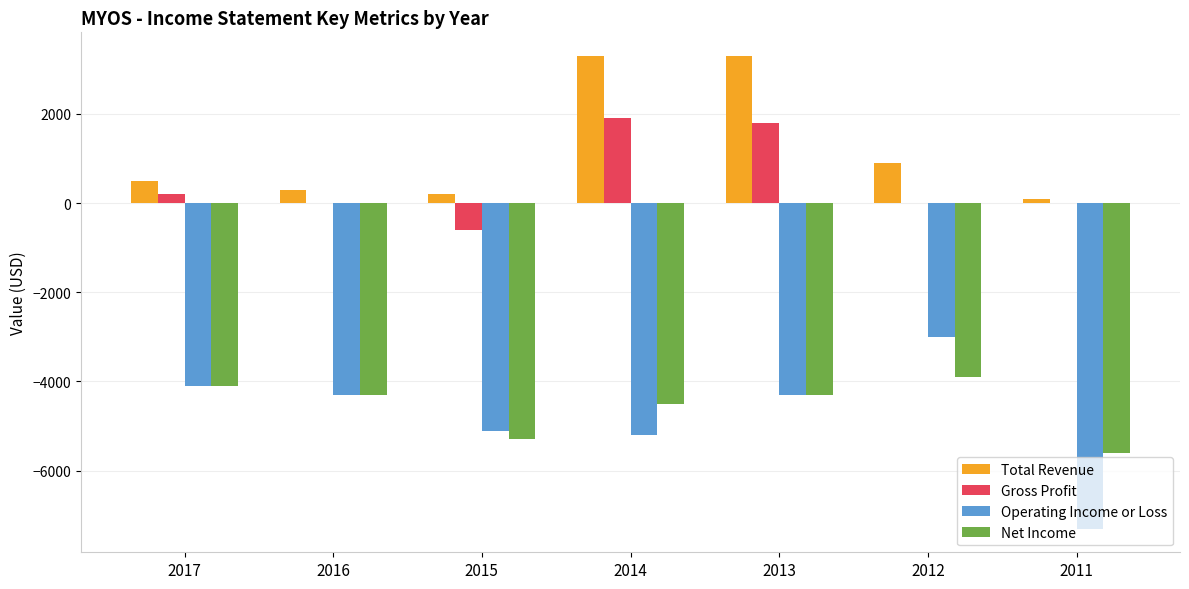

Is it true that Total Revenue equals 1399 at 2012?

False